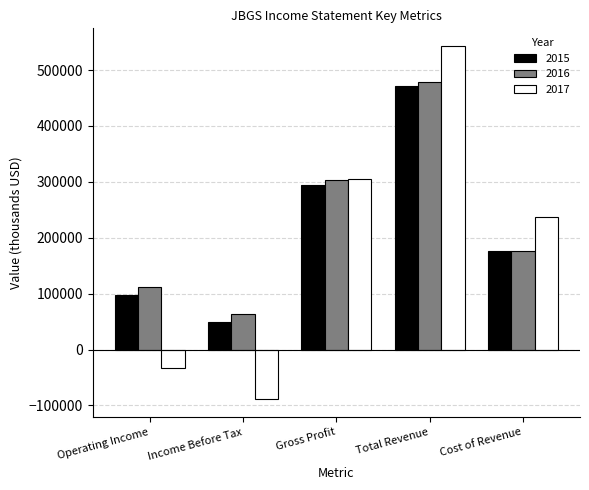

What is the average value of the 2015 series?

217880